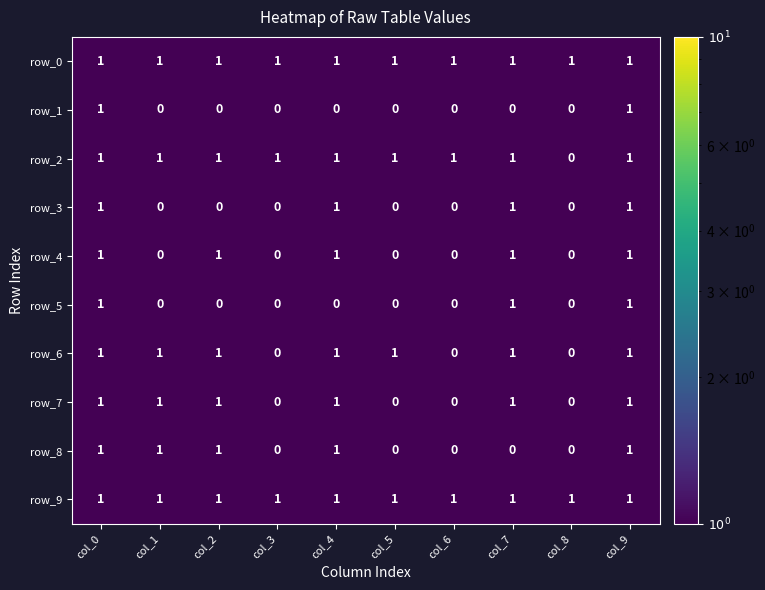

What is the total value across all series at col_3?

3